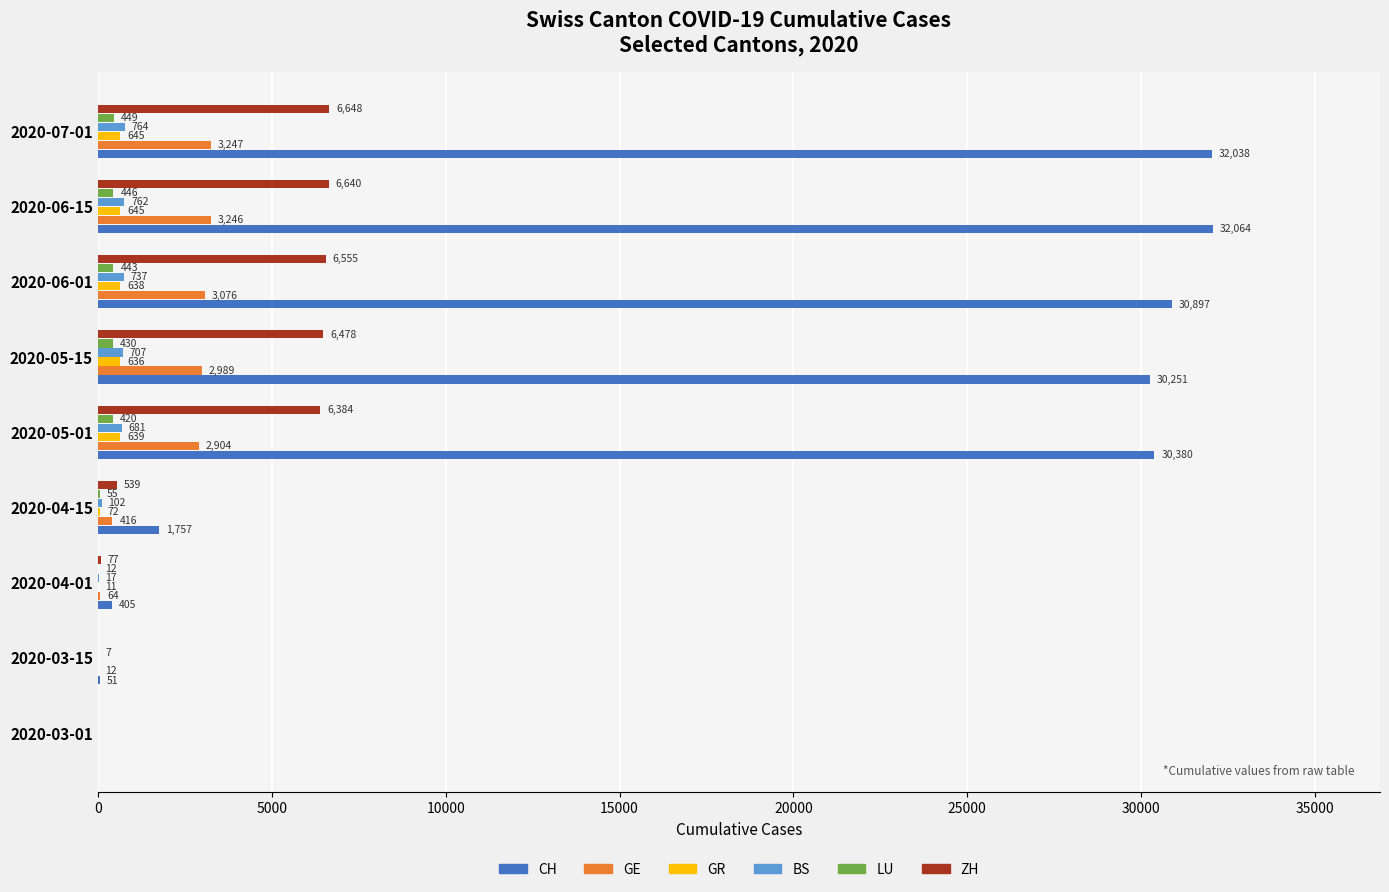

What is the sum of the CH values at 2020-04-15 and 2020-04-01?

2162